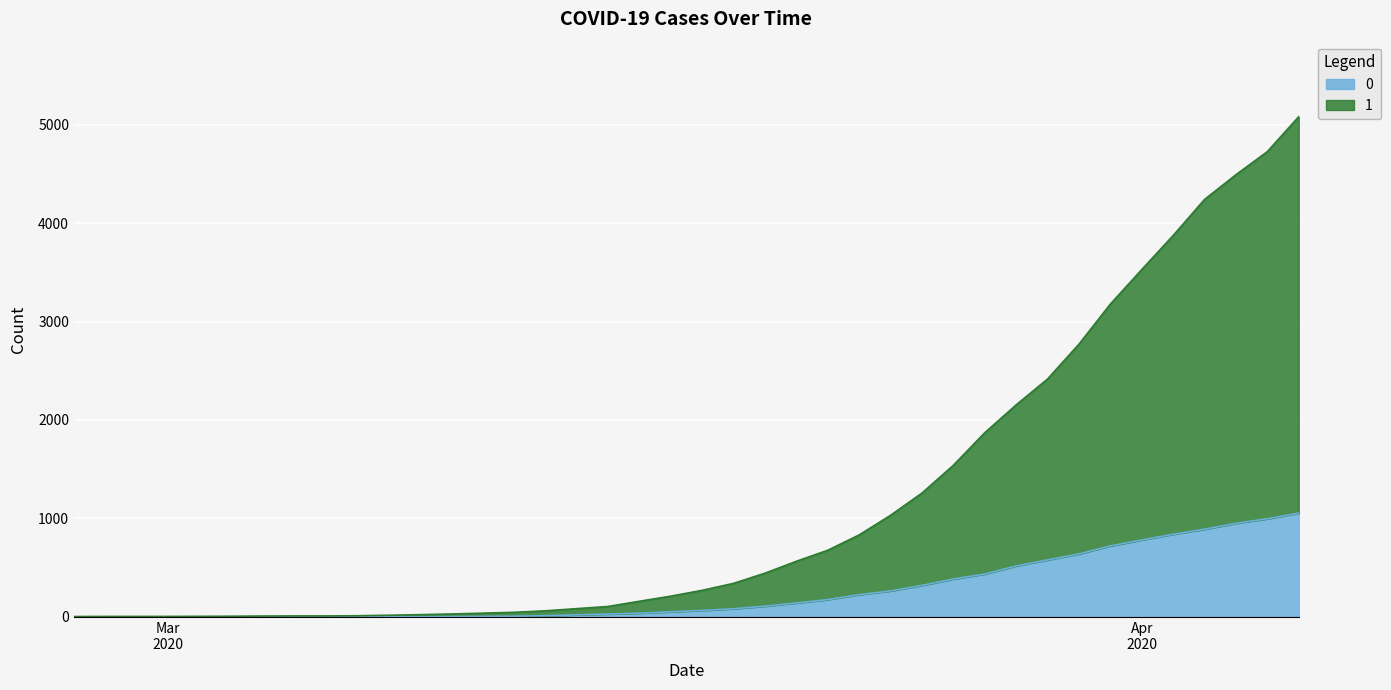

Between 2020-03-10 and 2020-03-28, which series saw the biggest shift?

1